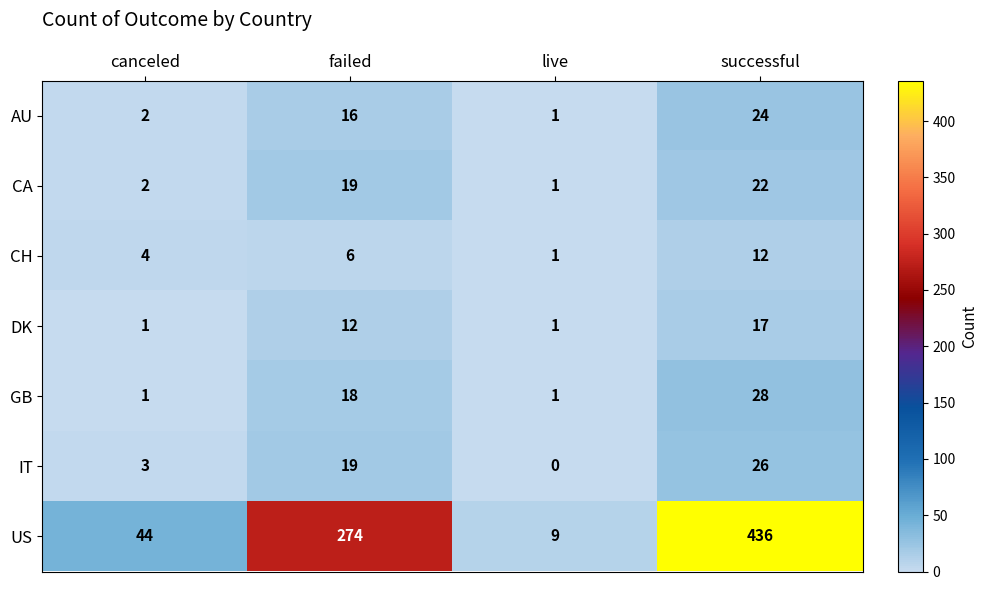

What is the difference between the maximum and second lowest values in the AU series?

22